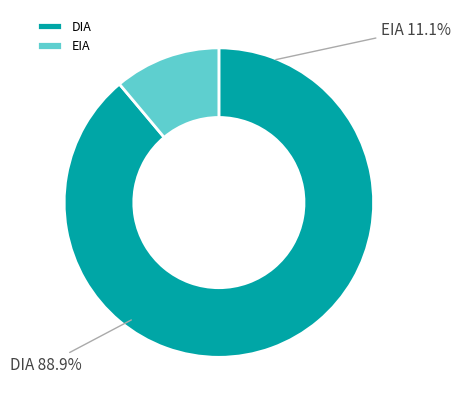

Combined, do DIA and EIA account for over 50%?

Yes